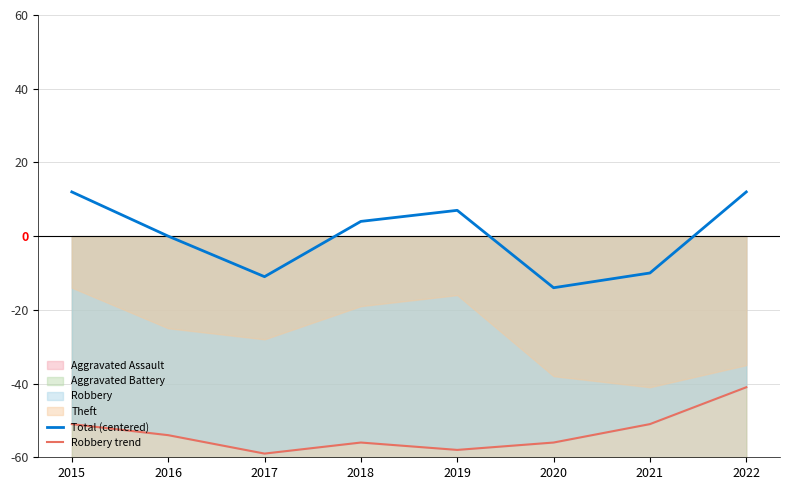

How many lines are shown in the chart?

2